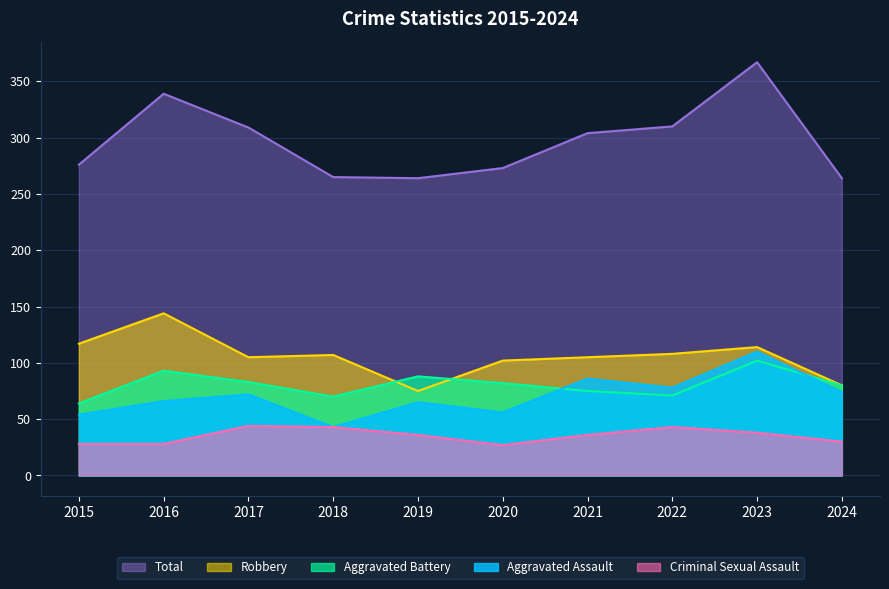

True or false: Total and Aggravated Battery intersect in this chart.

False